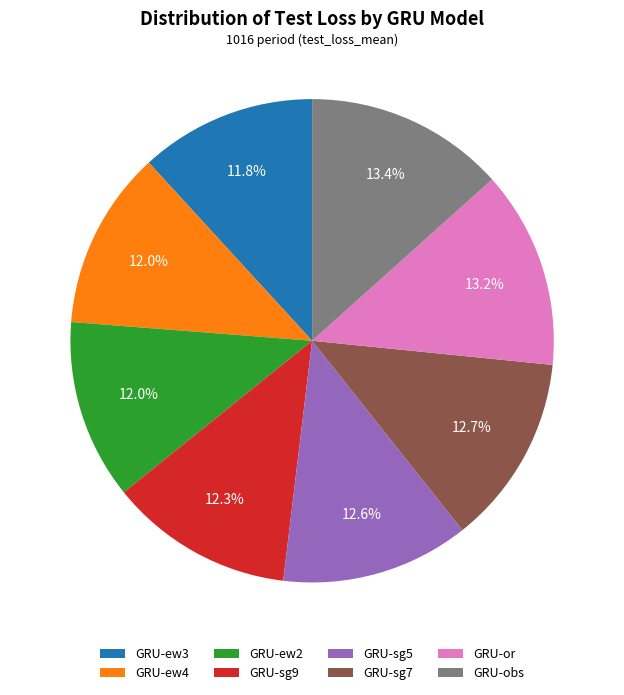

The GRU-ew3 slice represents 1% of the pie. True or false?

False